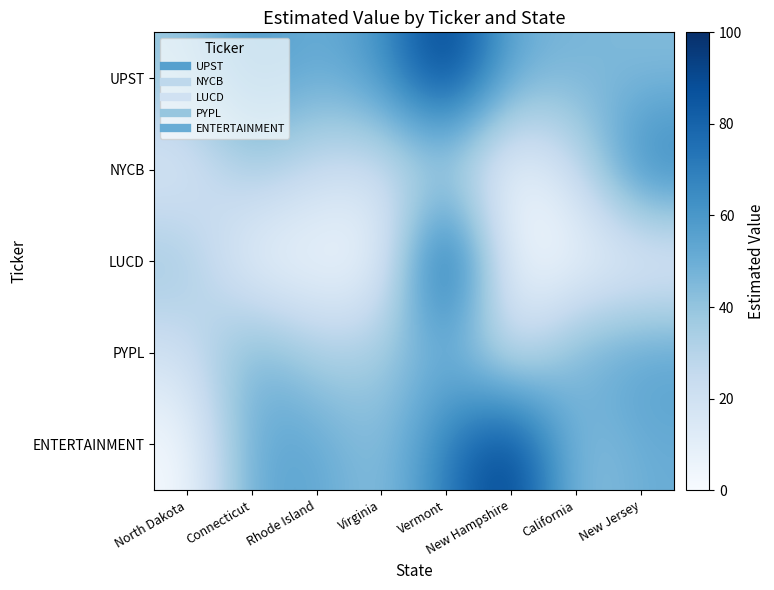

Reading left to right, transcribe all the data shown in this chart.

UPST: North Dakota=39.2	Connecticut=59.3	Rhode Island=50.2	Virginia=60.0	Vermont=100.0	New Hampshire=50.7	California=47.2	New Jersey=44.0
NYCB: North Dakota=12.3	Connecticut=36.8	Rhode Island=22.9	Virginia=20.1	Vermont=30.3	New Hampshire=1.4	California=22.5	New Jersey=72.6
LUCD: North Dakota=39.2	Connecticut=4.0	Rhode Island=3.0	Virginia=3.0	Vermont=100.0	New Hampshire=2.4	California=3.2	New Jersey=5.1
PYPL: North Dakota=19.7	Connecticut=51.0	Rhode Island=33.1	Virginia=36.4	Vermont=49.3	New Hampshire=17.1	California=49.3	New Jersey=57.5
ENTERTAINMENT: North Dakota=1.0	Connecticut=53.1	Rhode Island=54.4	Virginia=40.1	Vermont=70.0	New Hampshire=100.0	California=40.1	New Jersey=50.5